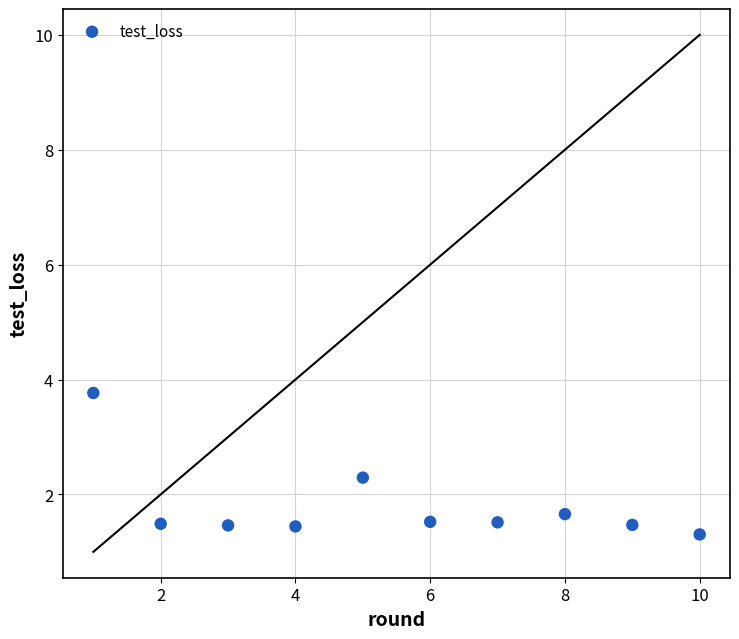

What is the range of Y values (max minus min)?

2.5